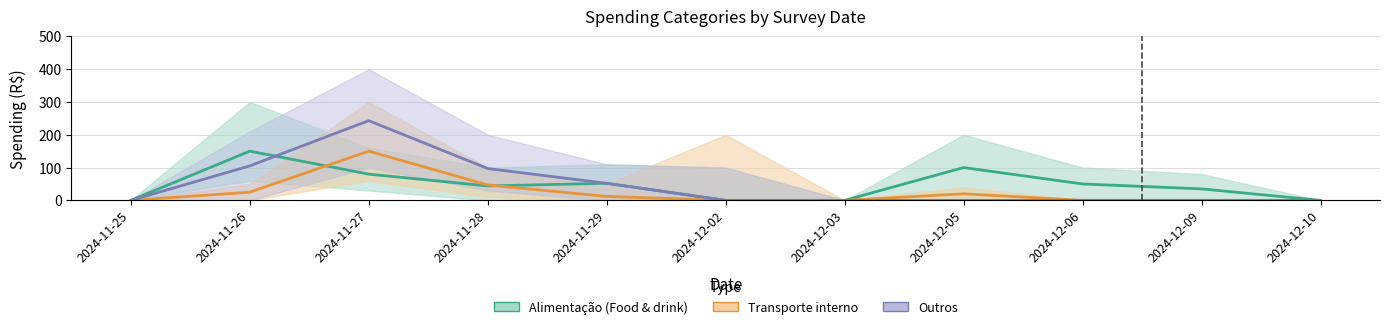

What is the difference between the second highest and minimum values in the Transporte interno series?

47